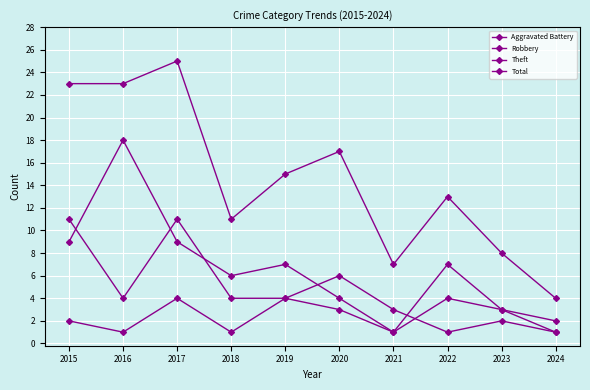

Reading right to left, transcribe all the data shown in this chart.

Aggravated Battery: 1	3	4	1	3	4	1	4	1	2
Robbery: 1	2	1	3	6	4	4	11	4	11
Theft: 2	3	7	1	4	7	6	9	18	9
Total: 4	8	13	7	17	15	11	25	23	23